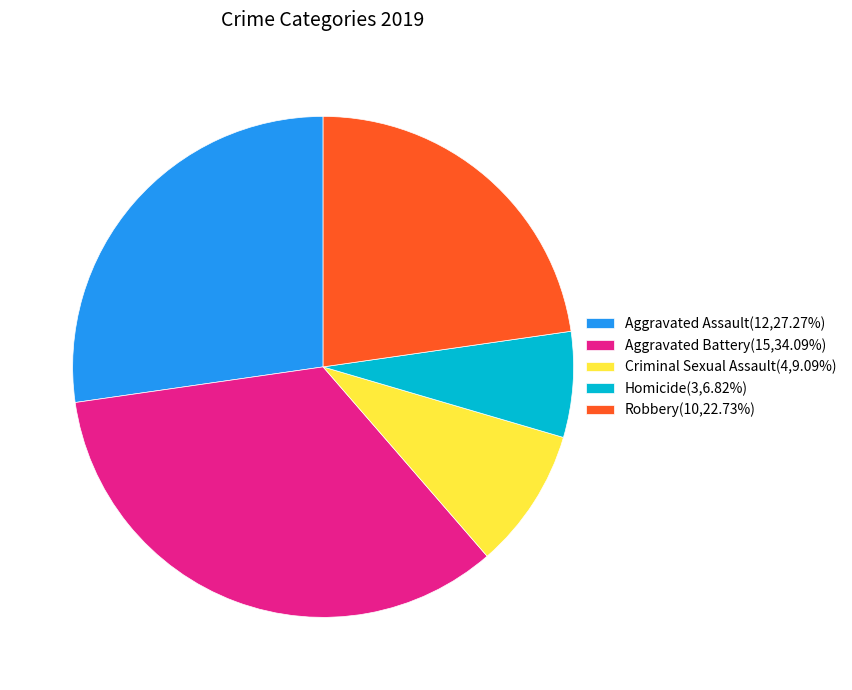

Is there any slice that represents more than half of the pie?

No